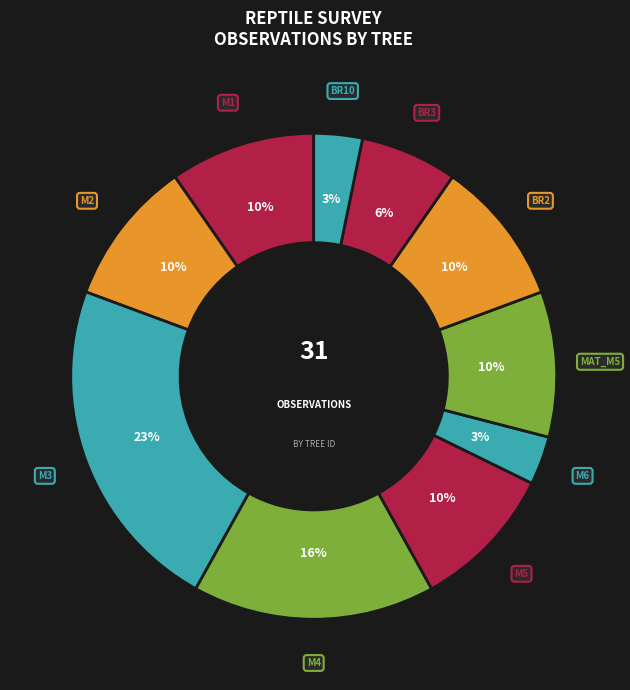

To the nearest percent, what portion does M1 represent?

10%